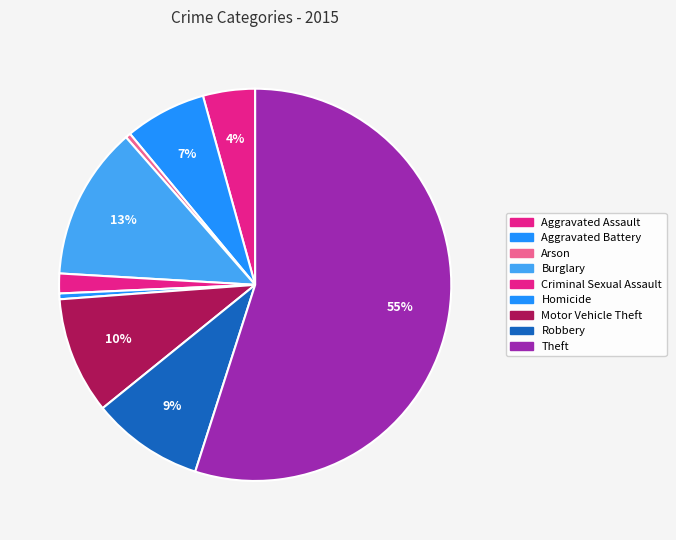

To the nearest percent, what is the difference between the largest and smallest slice percentages?

55%